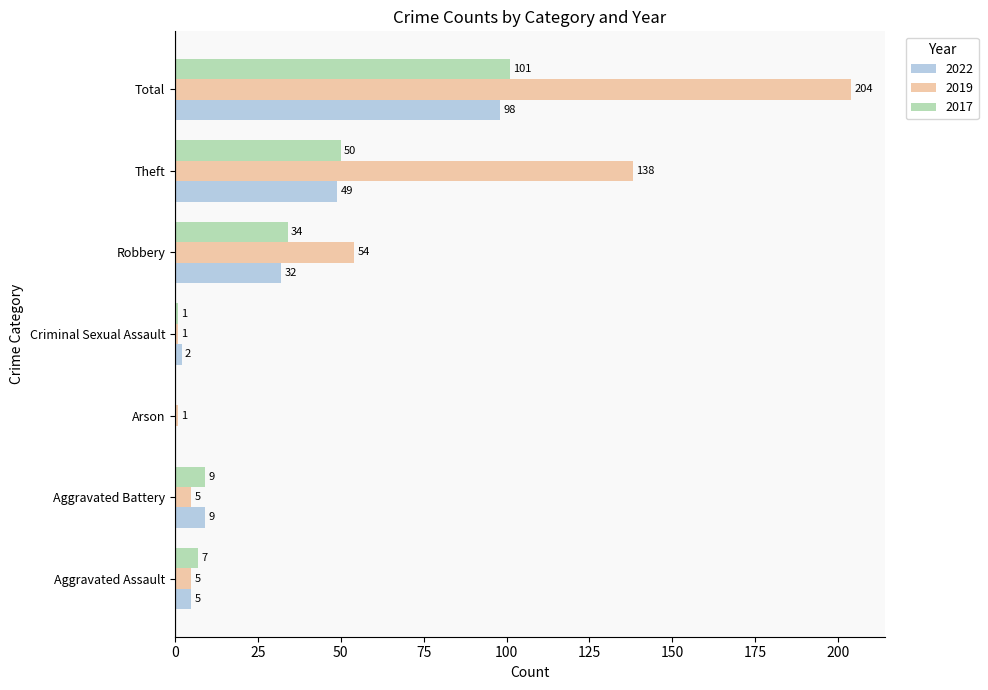

Count the number of categories in the chart.

7